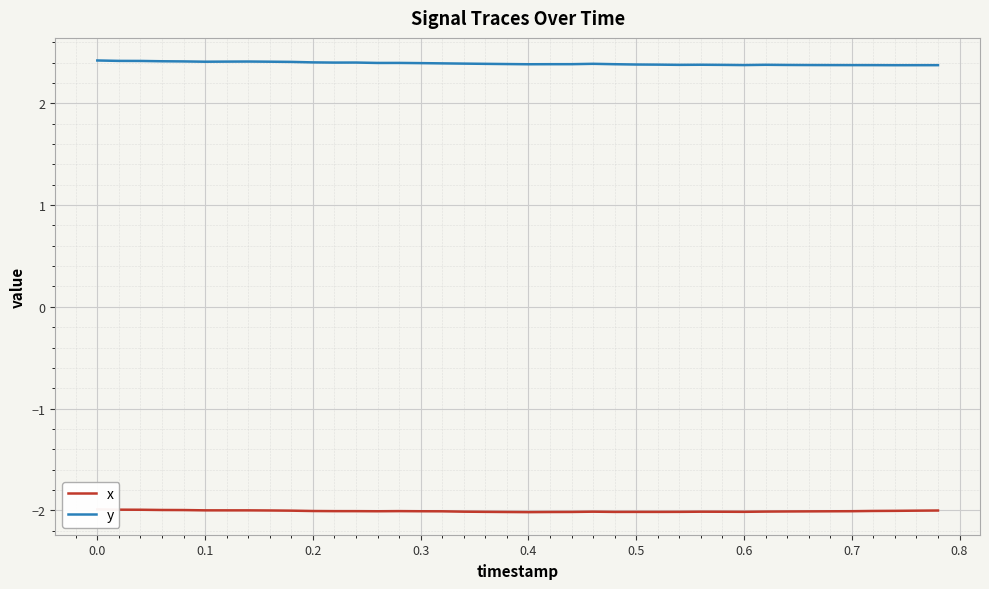

True or false: y has more than 1 interior local peaks.

True